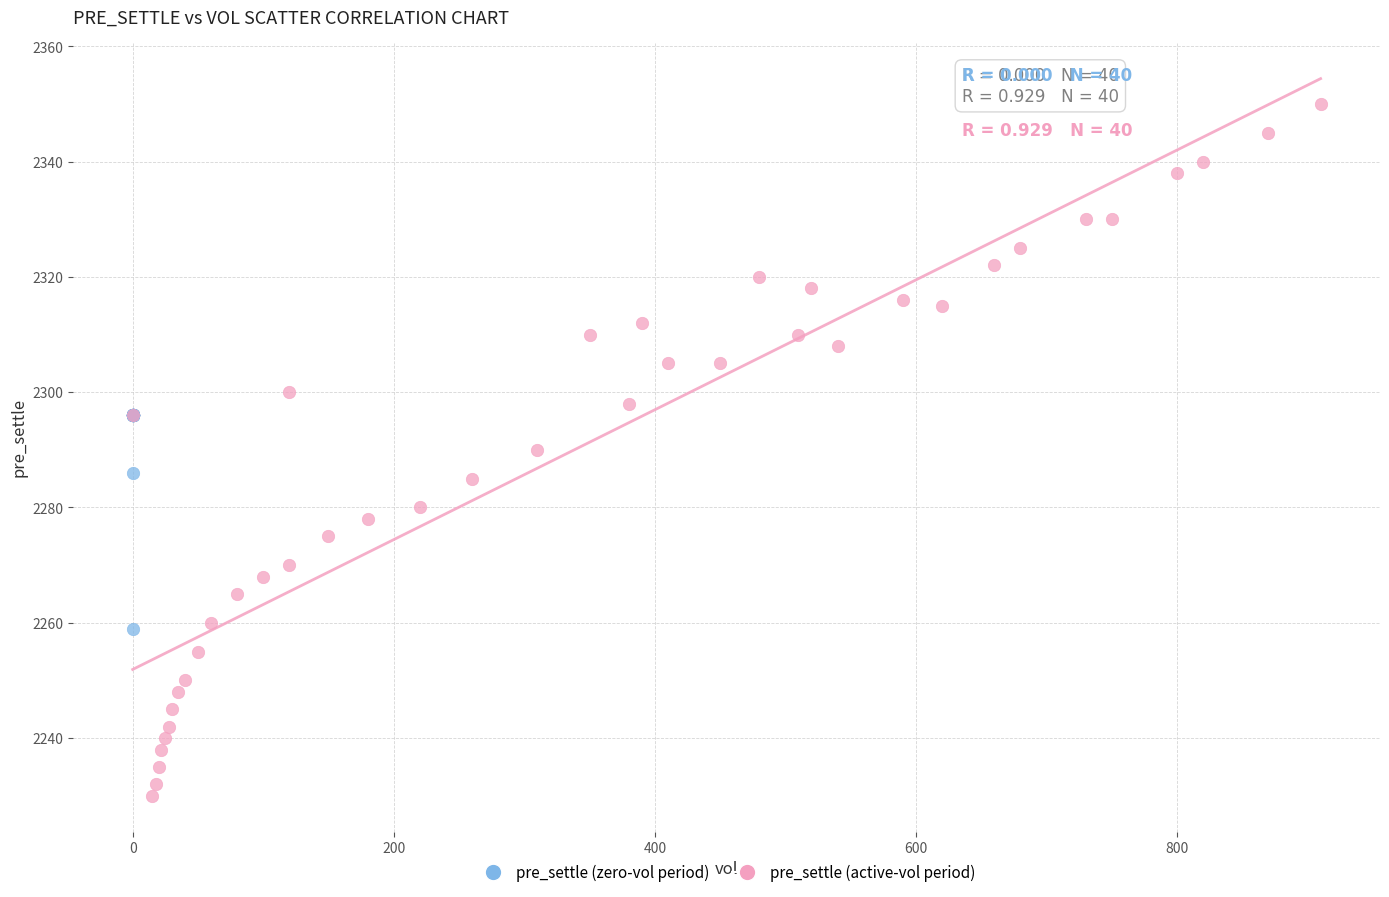

Which series contains the highest Y value?

pre_settle (active-vol period)